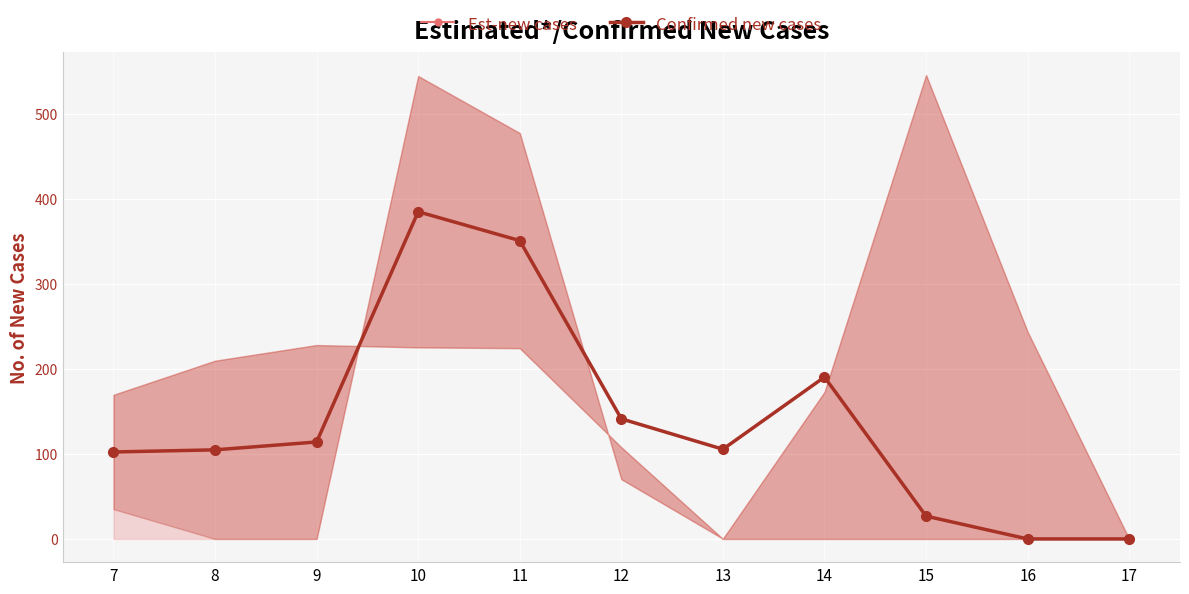

What is the sum of all Confirmed new cases values?

1520.5